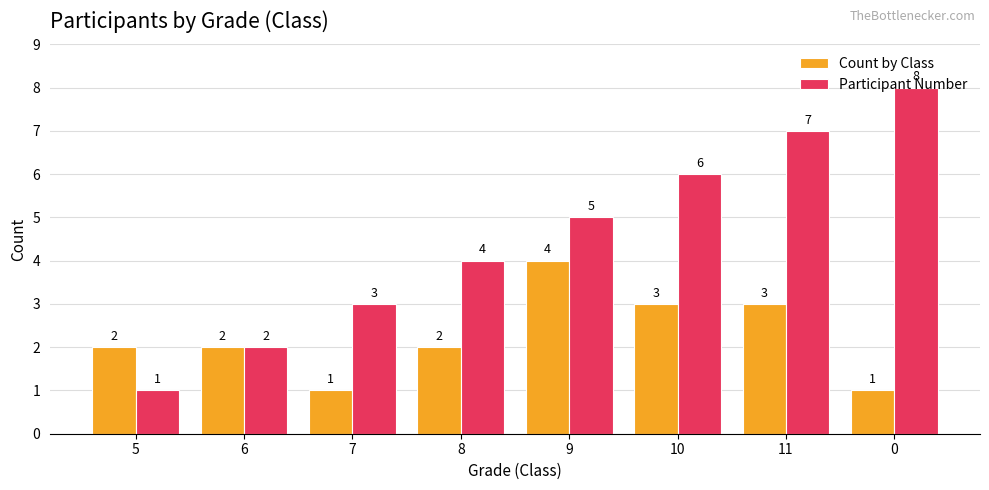

How many bars are there in each group?

2